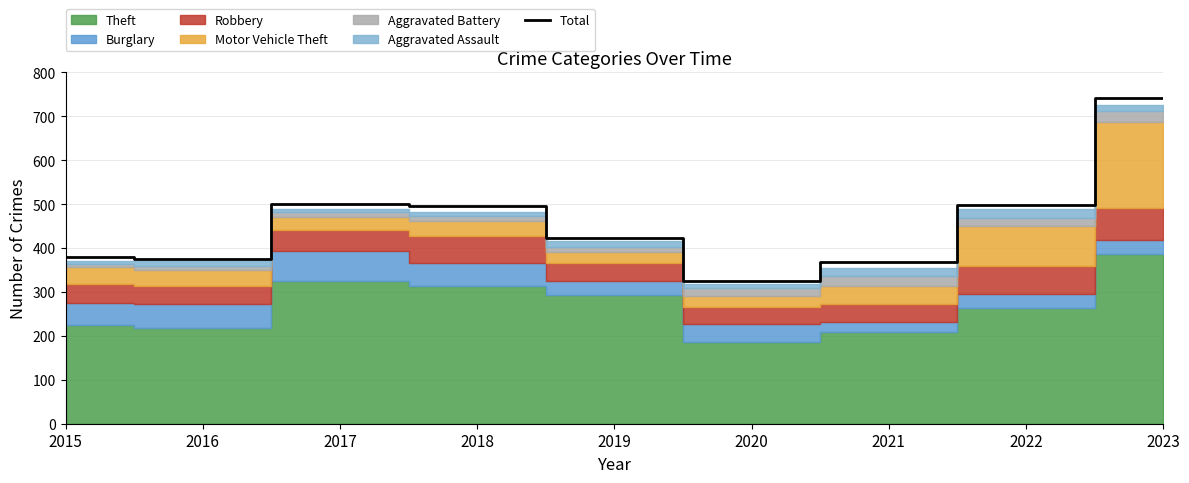

At which label is the value closest to 533?

2017